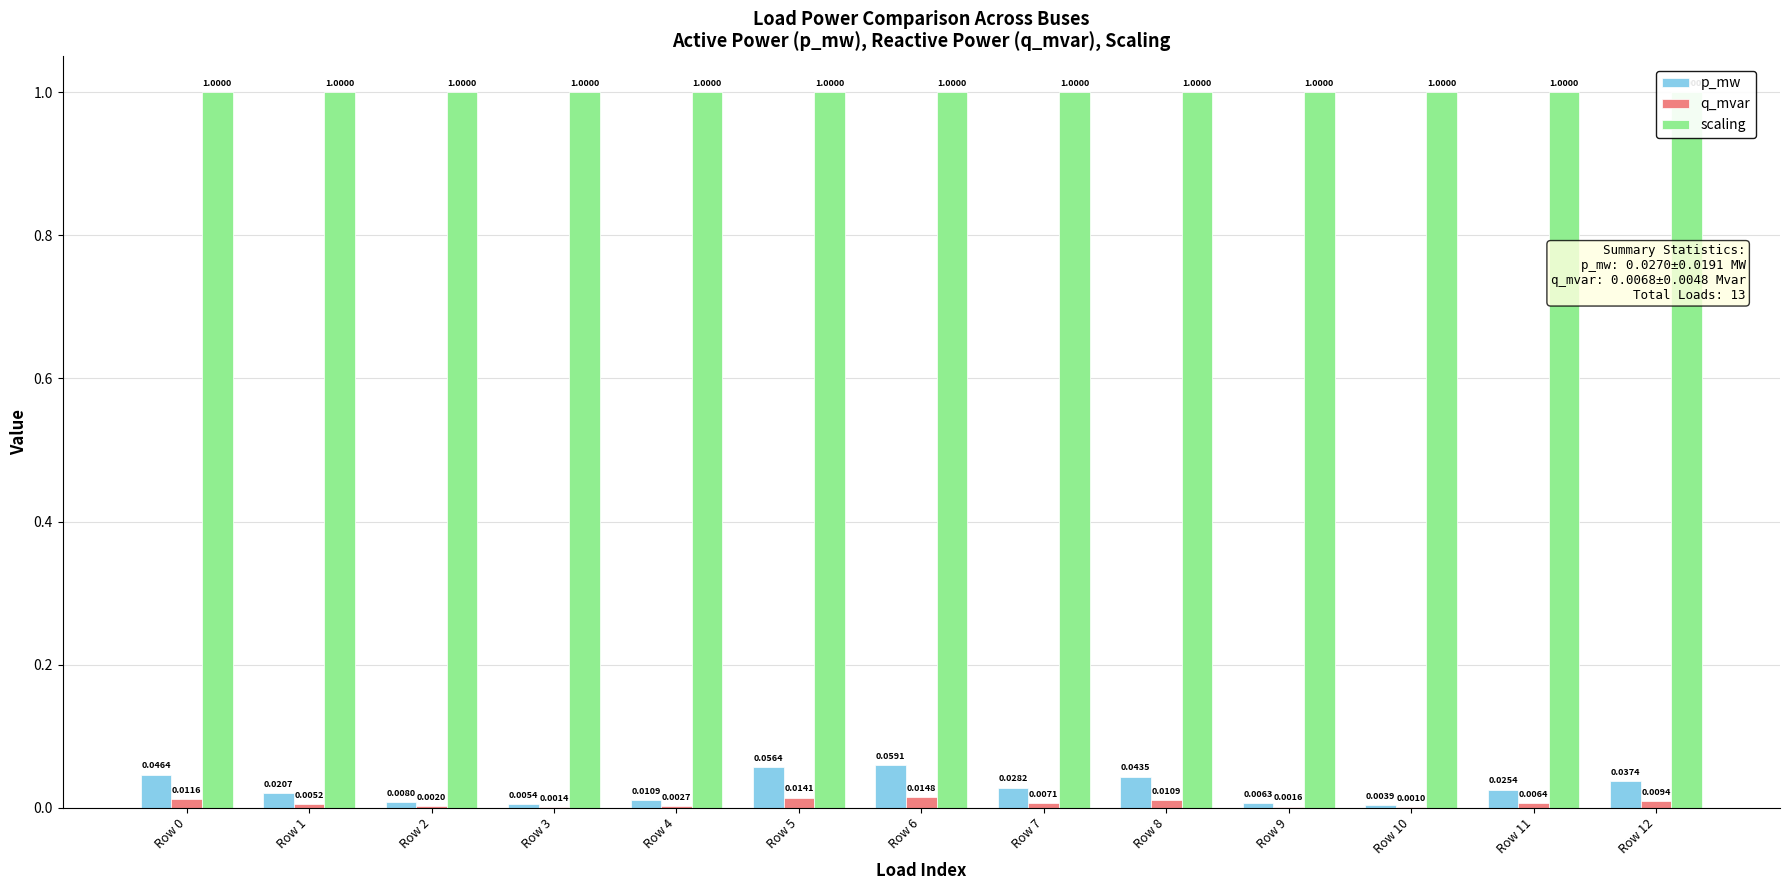

What is the maximum value for scaling?

1.0